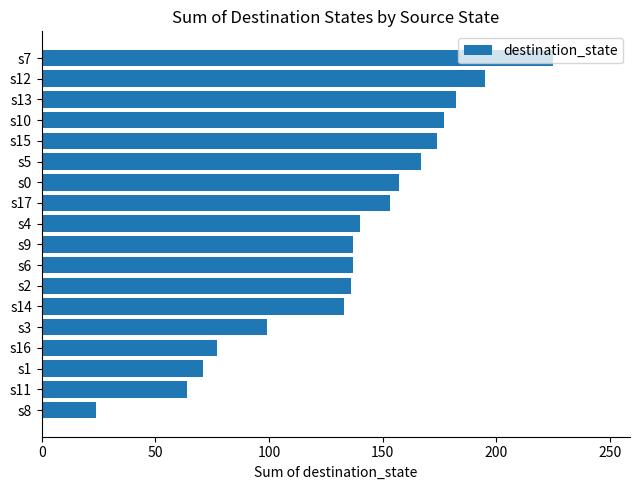

What is the maximum value shown in the chart?

225